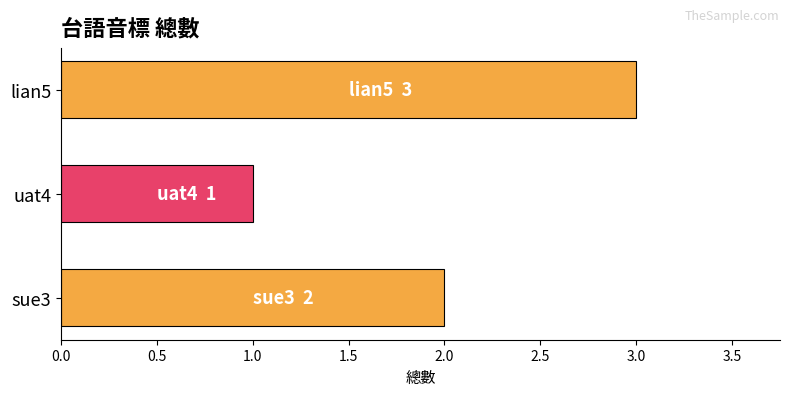

How many values are below 2?

1